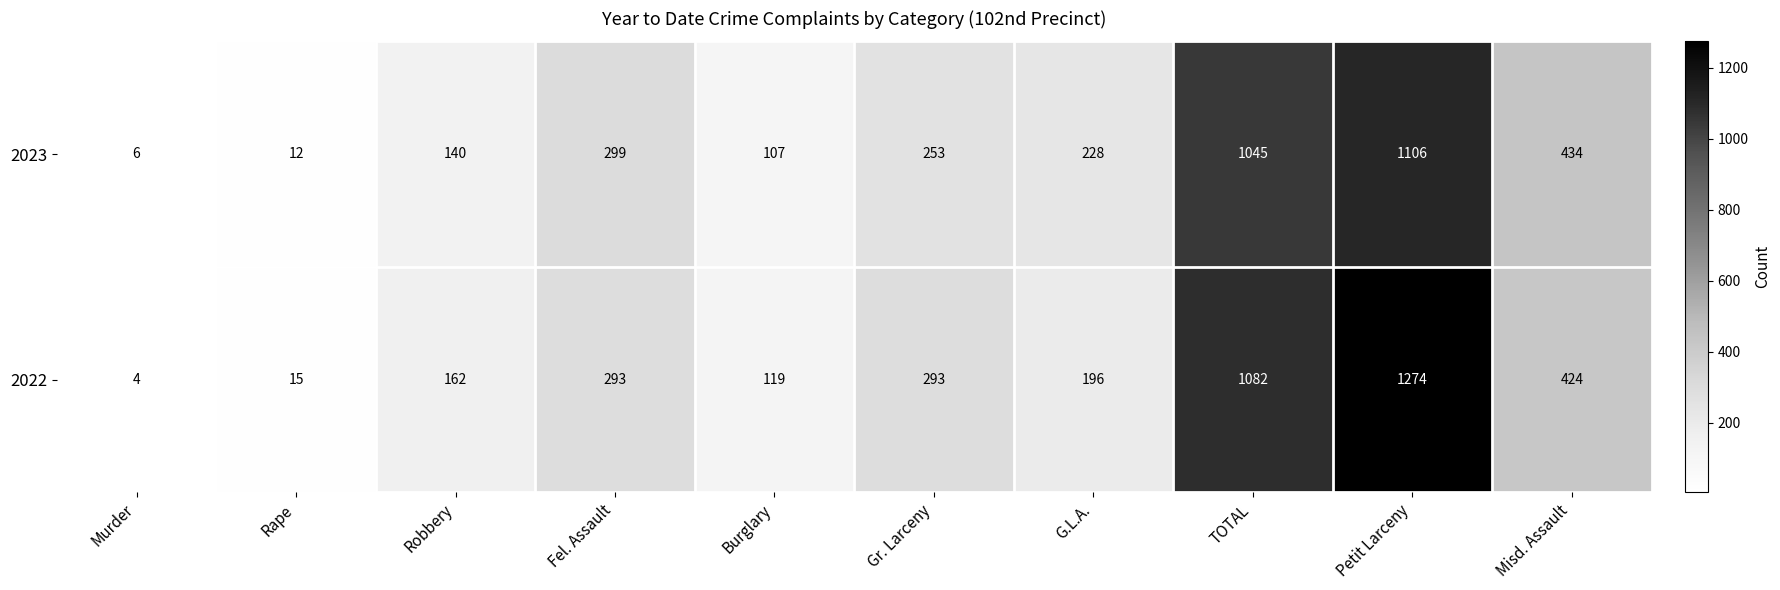

Reading left to right, extract all data points from this chart.

2023: Murder=6	Rape=12	Robbery=140	Fel. Assault=299	Burglary=107	Gr. Larceny=253	G.L.A.=228	TOTAL=1045	Petit Larceny=1106	Misd. Assault=434
2022: Murder=4	Rape=15	Robbery=162	Fel. Assault=293	Burglary=119	Gr. Larceny=293	G.L.A.=196	TOTAL=1082	Petit Larceny=1274	Misd. Assault=424